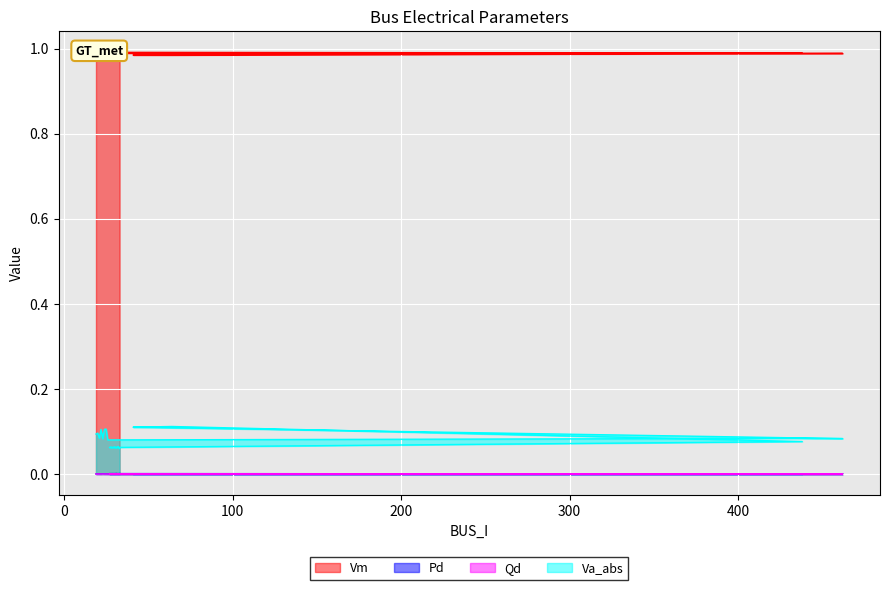

Where is the first local maximum for Qd?

20